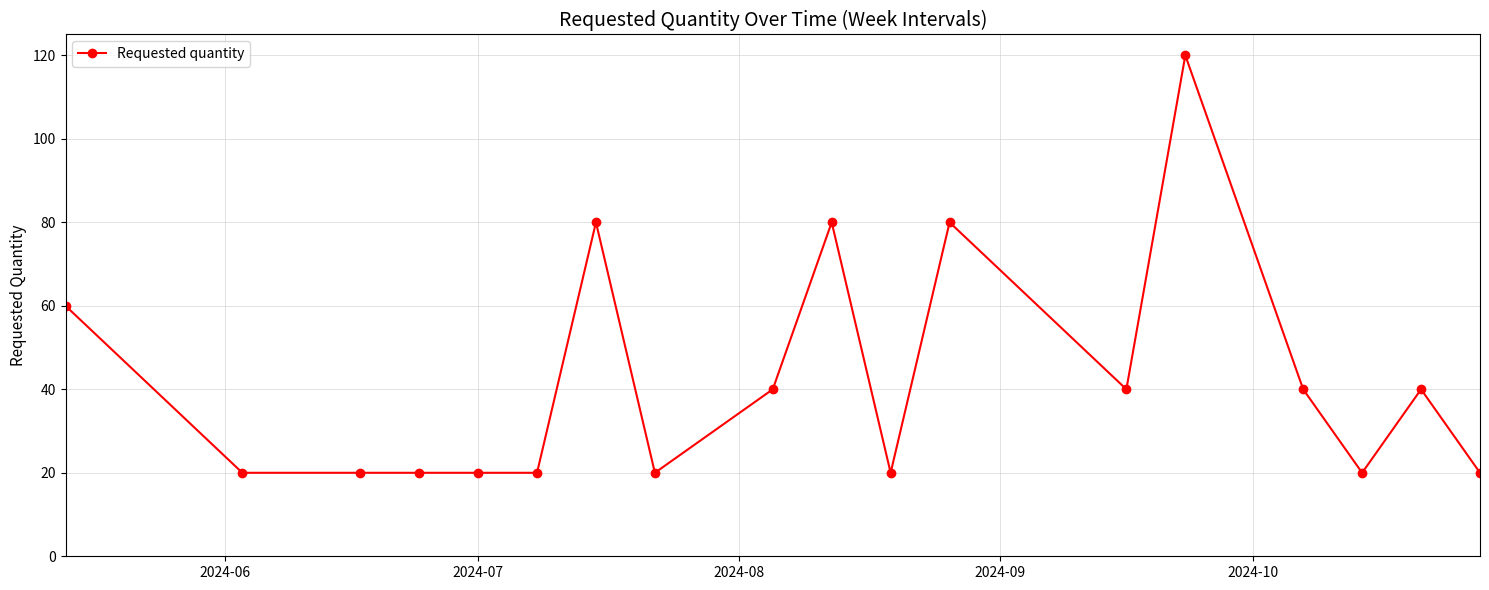

What is the sum of all values?

760